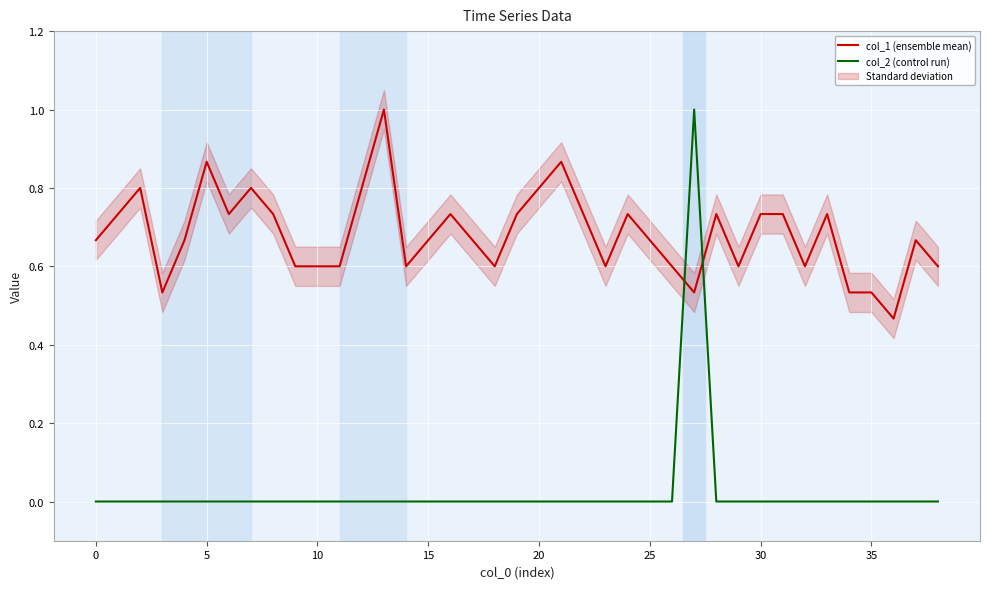

Rank the series by their average value, from highest to lowest.

col_1 (ensemble mean), col_2 (control run)